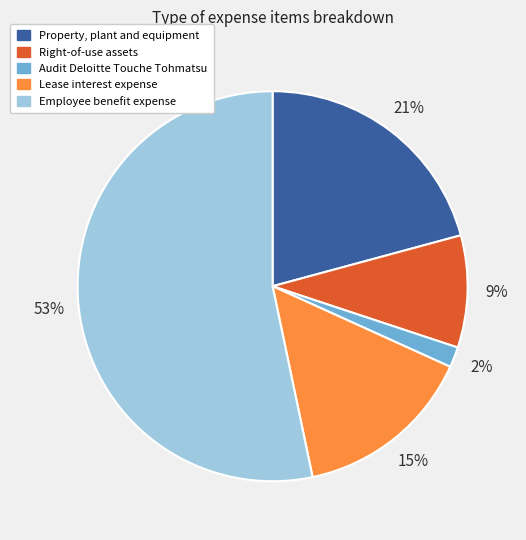

Does Lease interest expense account for over 50% of the chart?

No